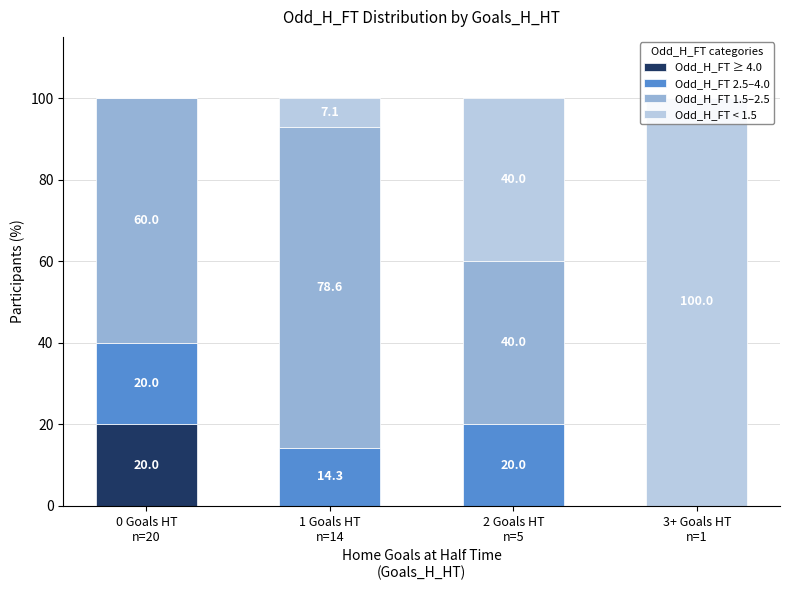

Is it true that Odd_H_FT 2.5–4.0 equals 0.0 at 3+ Goals HT
n=1?

True